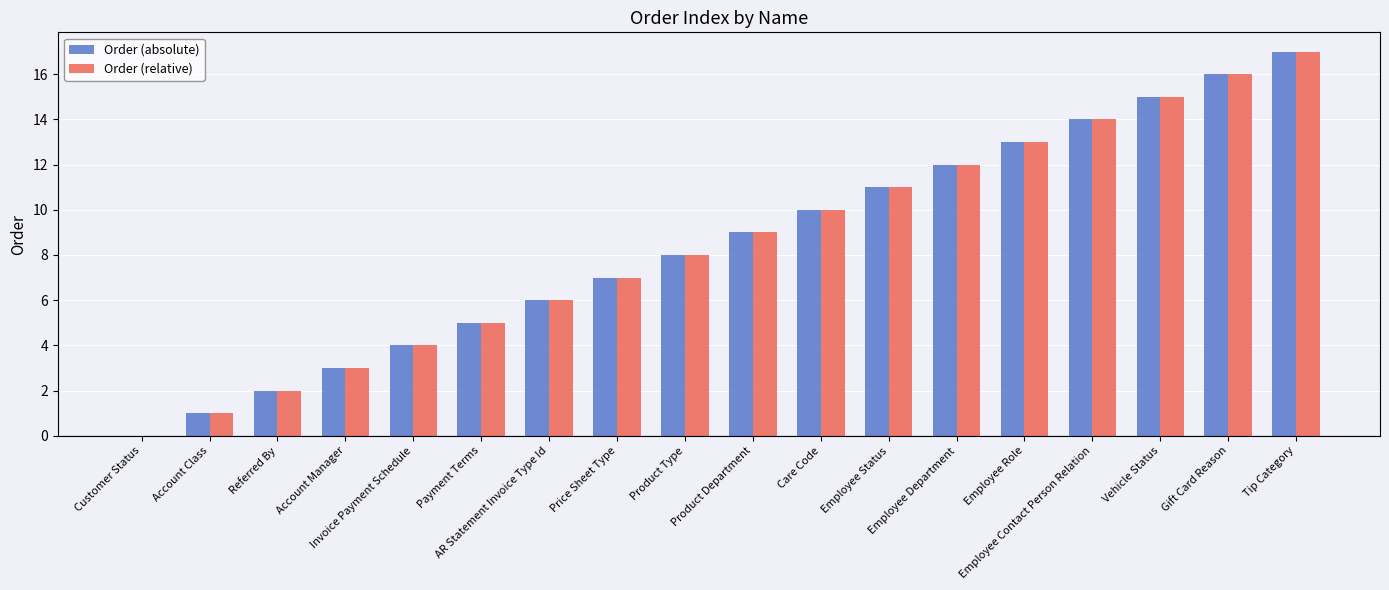

At which label does Order (relative) reach its peak?

Tip Category